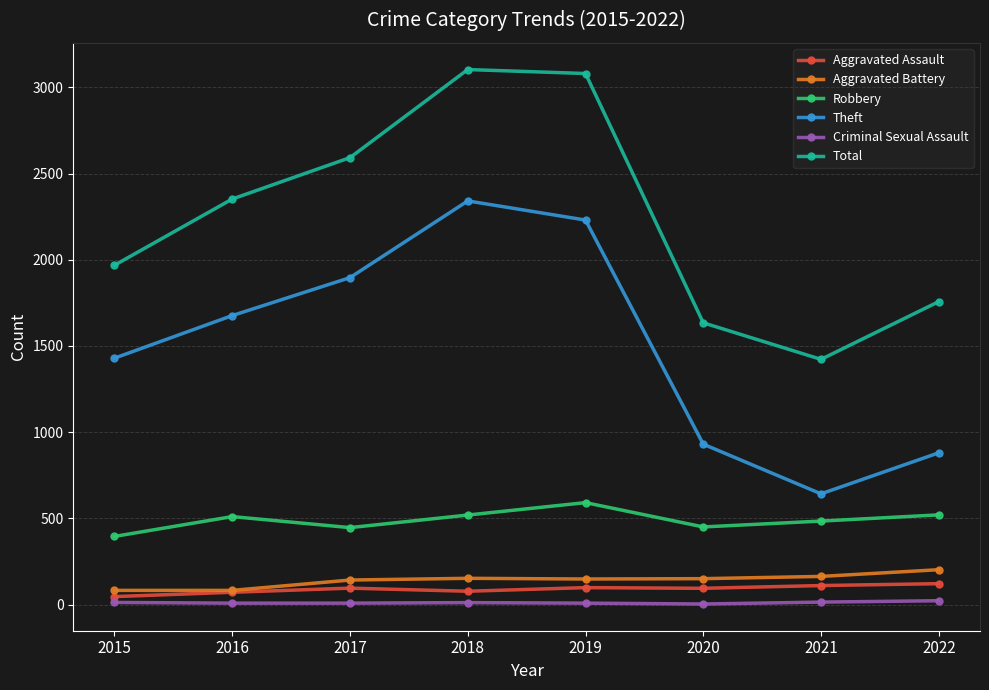

At which label is Theft closest to 1491?

2015